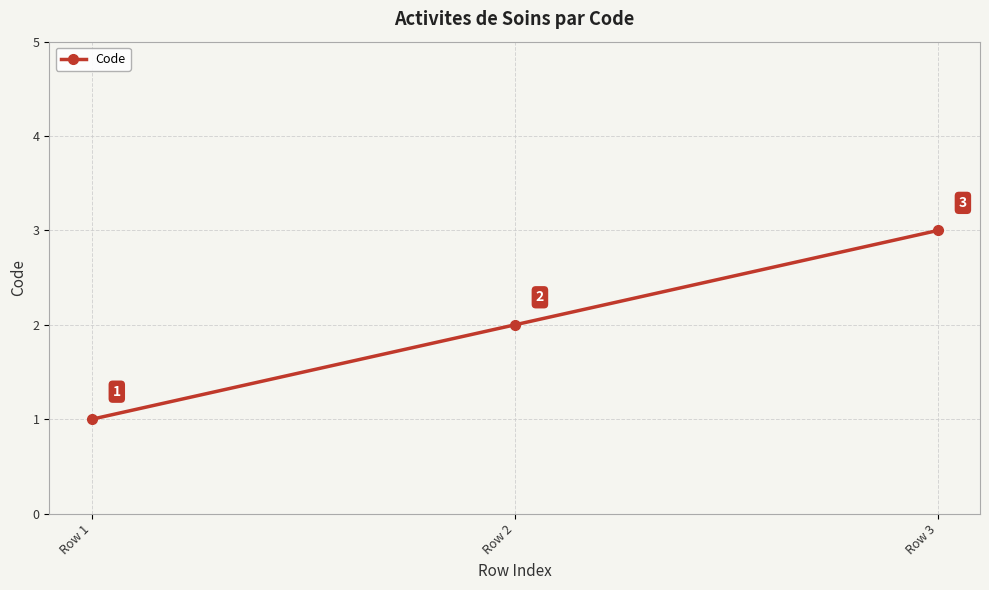

Which label corresponds to the largest value in the chart?

Row 3